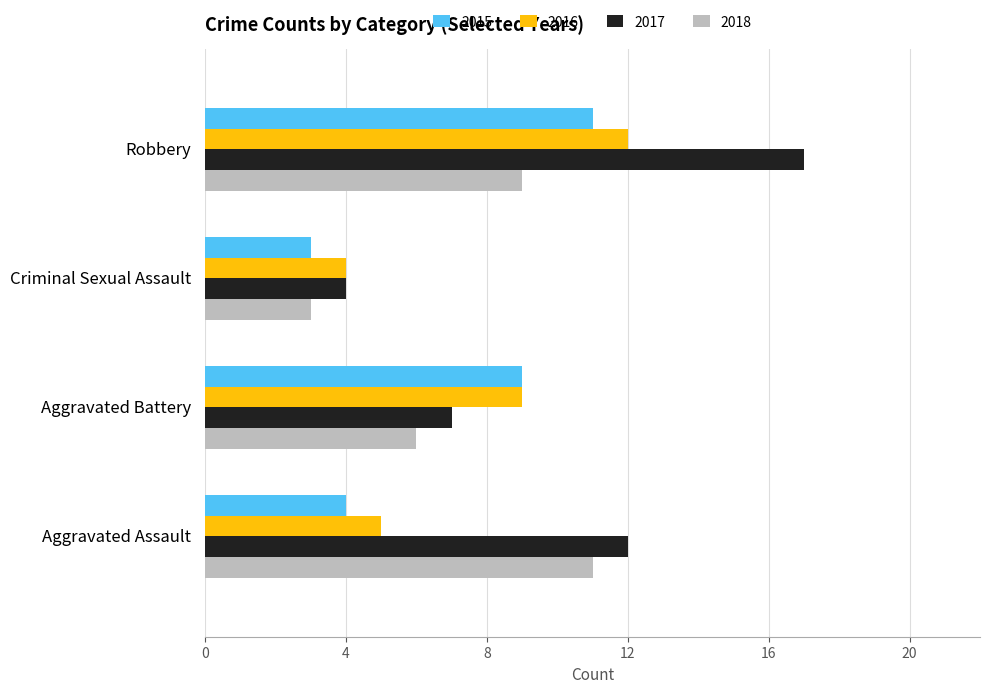

How many values in the 2015 series are below 9?

2